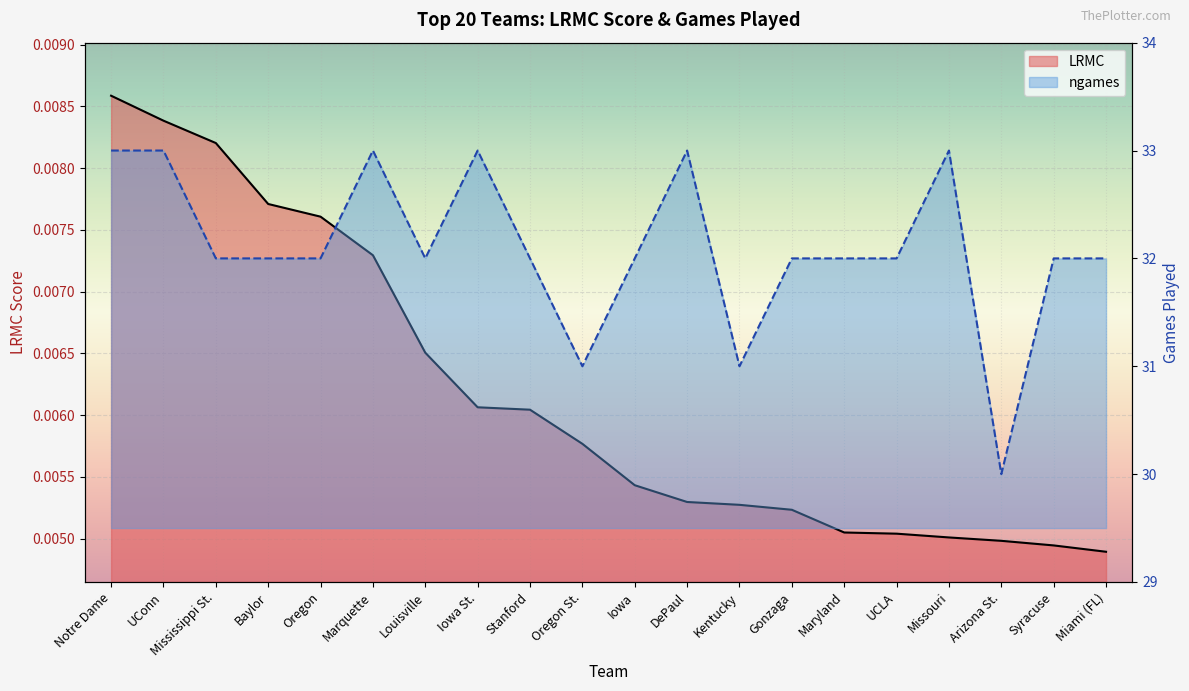

What is the difference between the second highest and second lowest values in the ngames series?

2.0